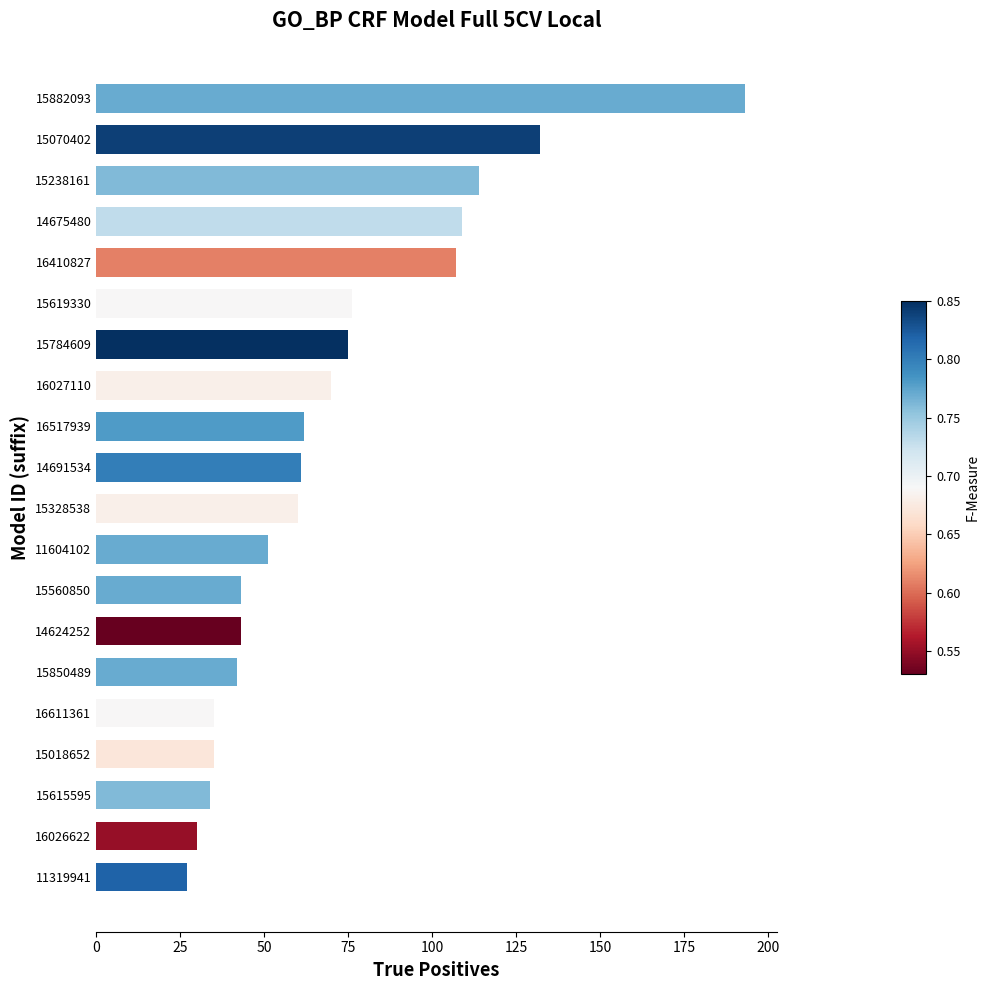

How many values are below 61?

10